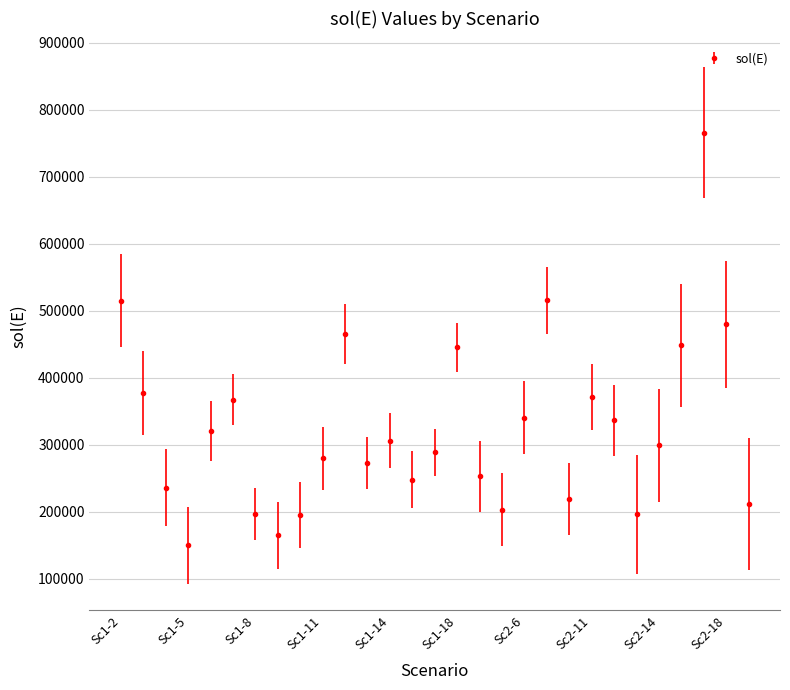

True or false: the data has more than 2 interior local peaks.

True